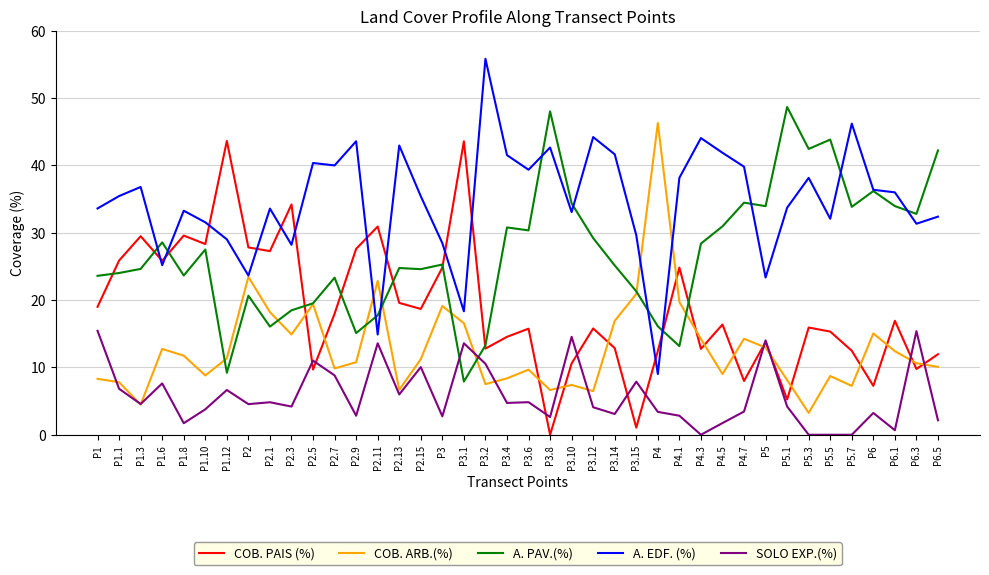

List the series in order of their overall mean, highest first.

A. EDF. (%), A. PAV.(%), COB. PAIS (%), COB. ARB.(%), SOLO EXP.(%)